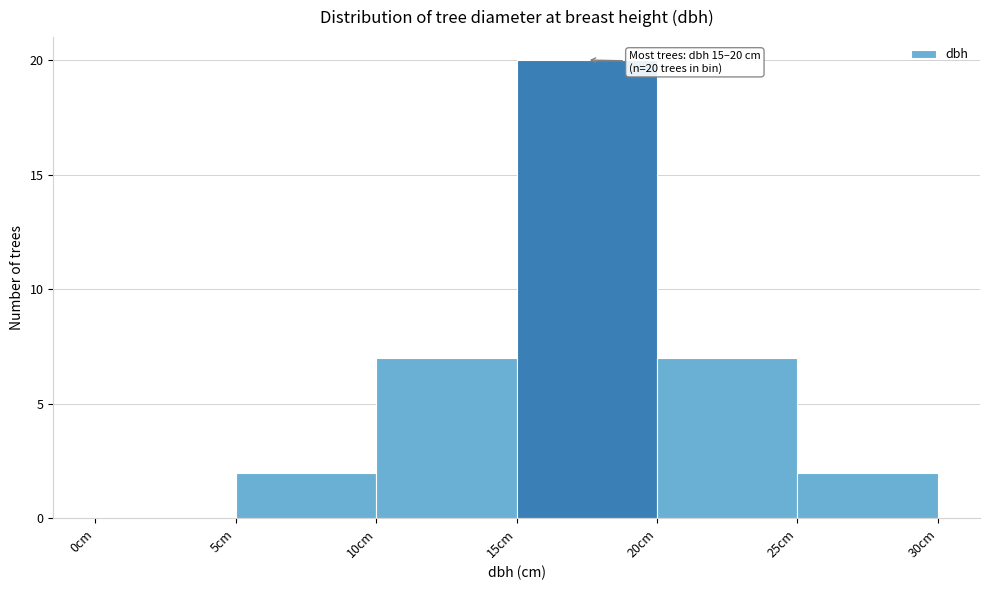

Which range on the x-axis has the tallest bar?

15 to 20